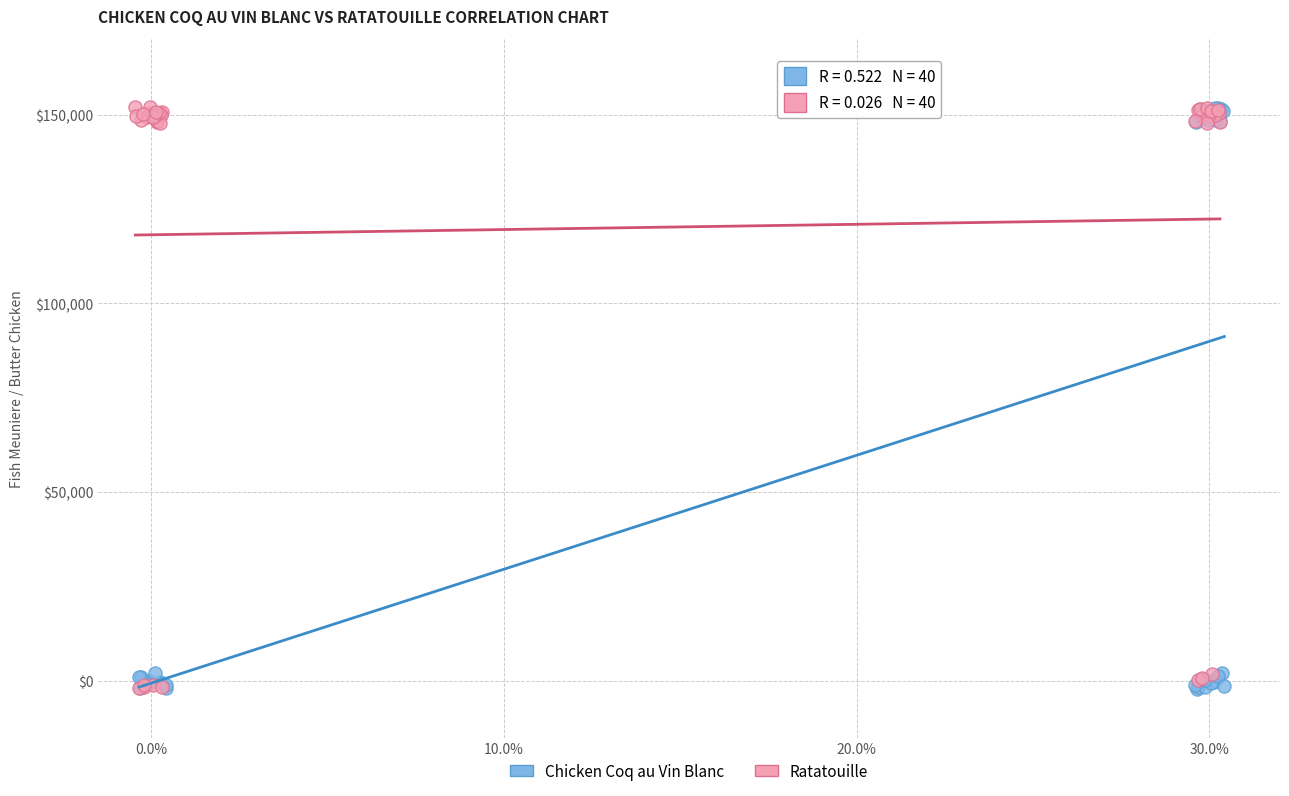

What are all the series names shown in the legend?

Chicken Coq au Vin Blanc, Ratatouille